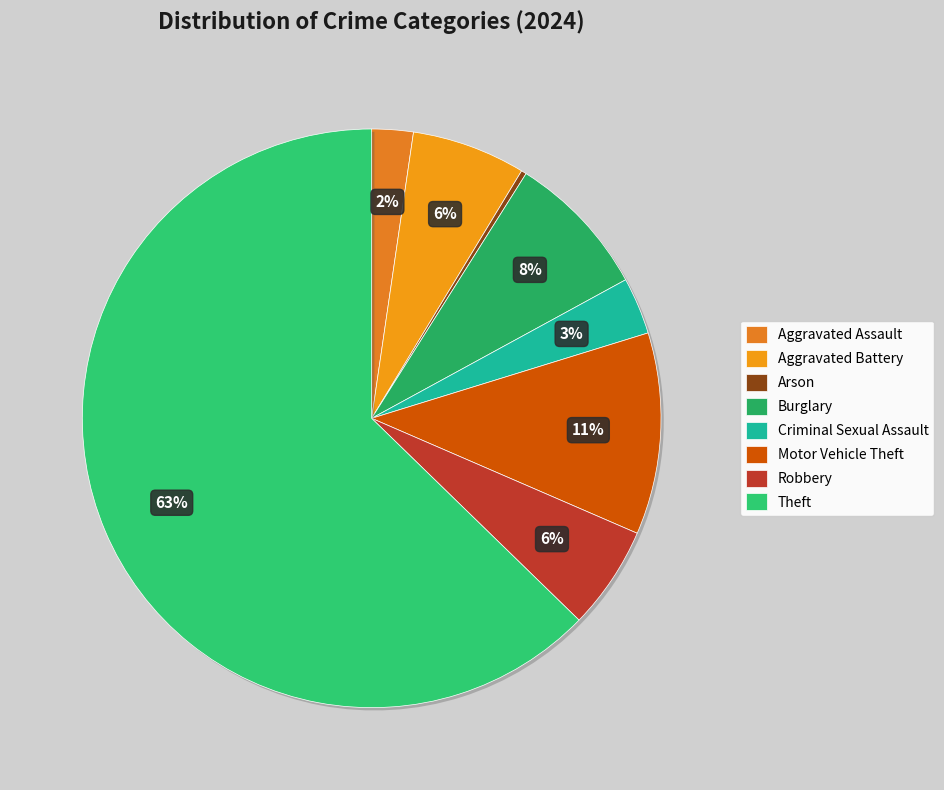

Which slice is the largest?

Theft